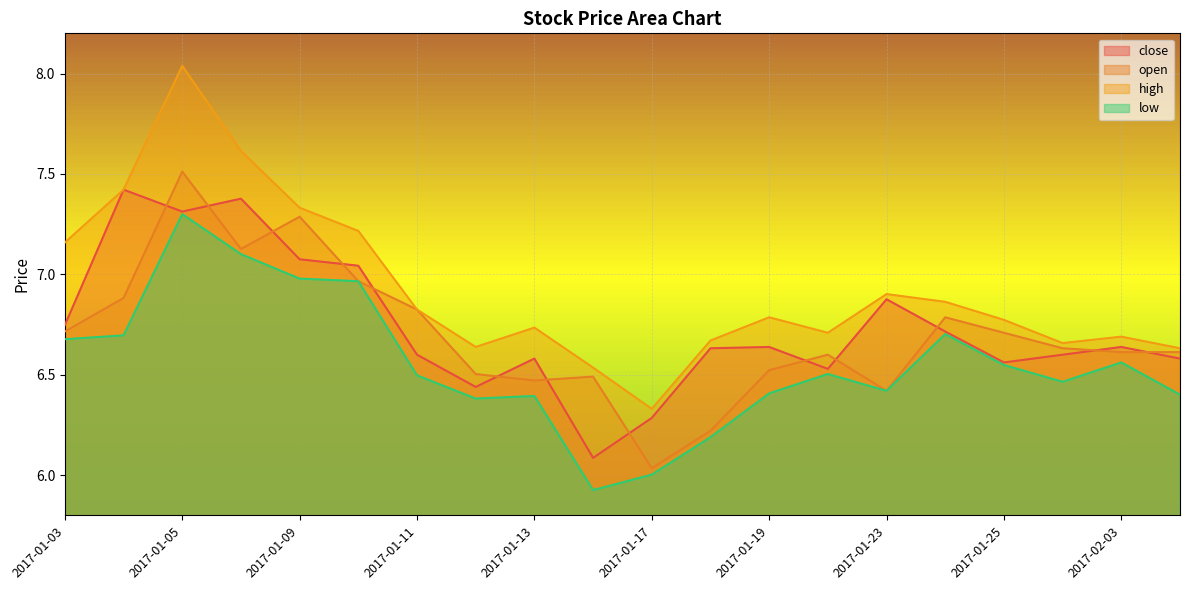

What is the difference between the maximum and minimum values in the low series?

1.4